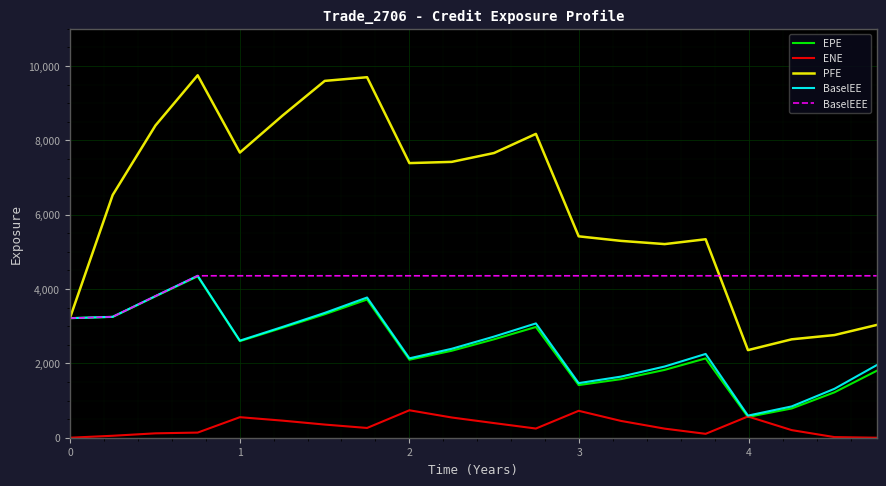

Which series has the largest range (max minus min)?

PFE